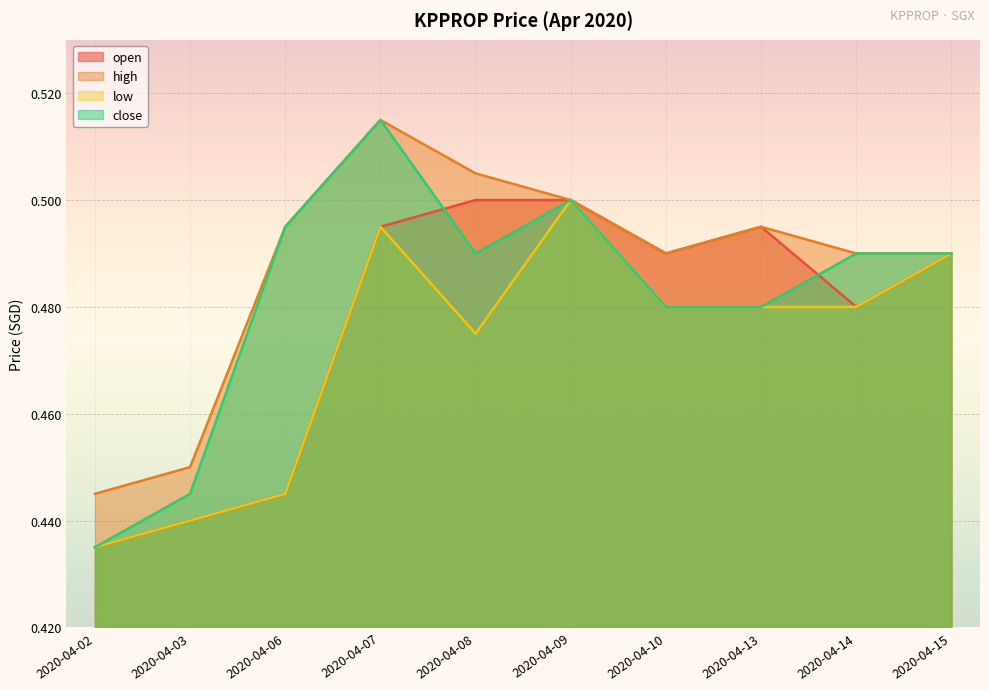

Rank the series by their average value, from highest to lowest.

high, close, open, low